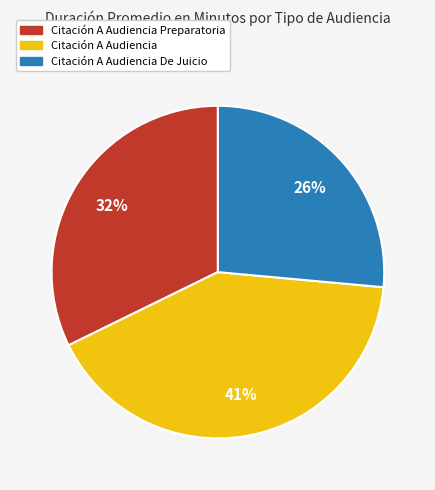

To the nearest percent, what is the average slice percentage?

33%